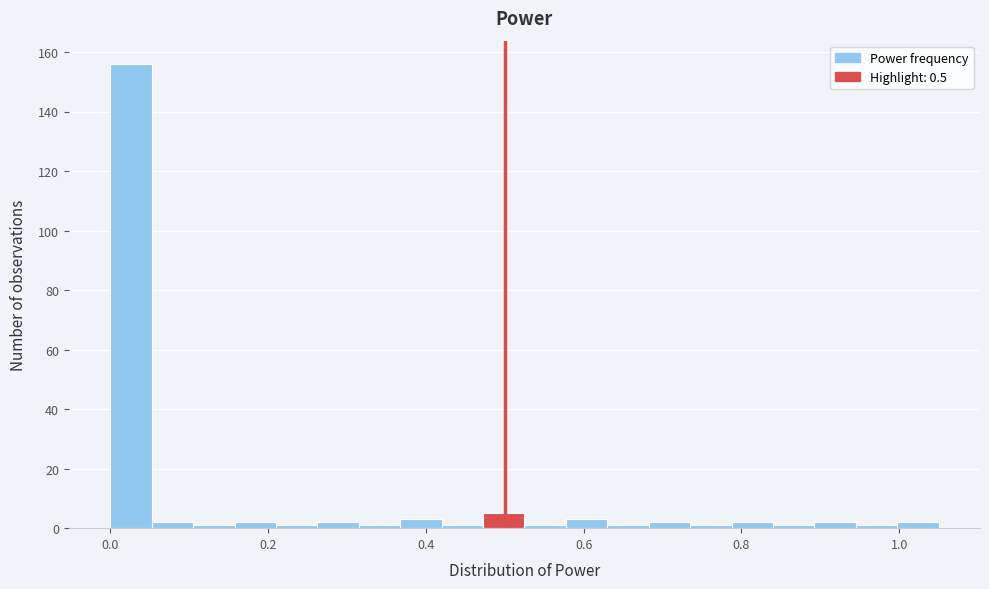

Read against the x-axis, roughly where is the centre of the tallest bar?

0.02